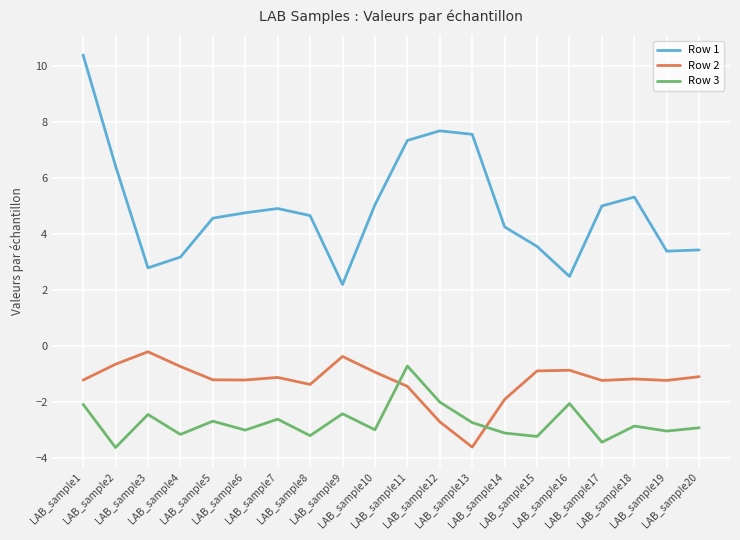

What is the minimum value shown in the chart?

-3.6